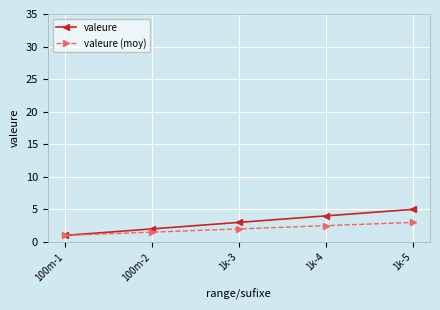

Which series has the largest total across all categories?

valeure